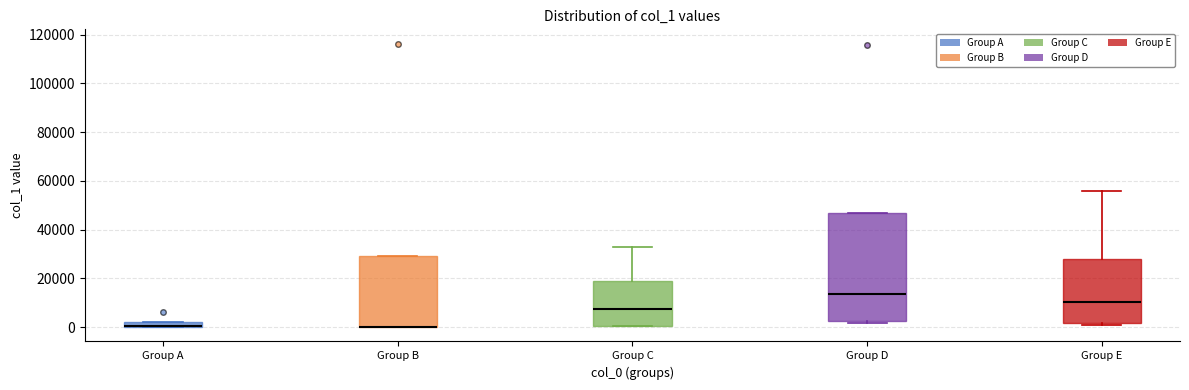

Where is the lower edge of the box for Group B on the y-axis? The values are not printed on the chart, so give them approximately, as read against the axis.

0